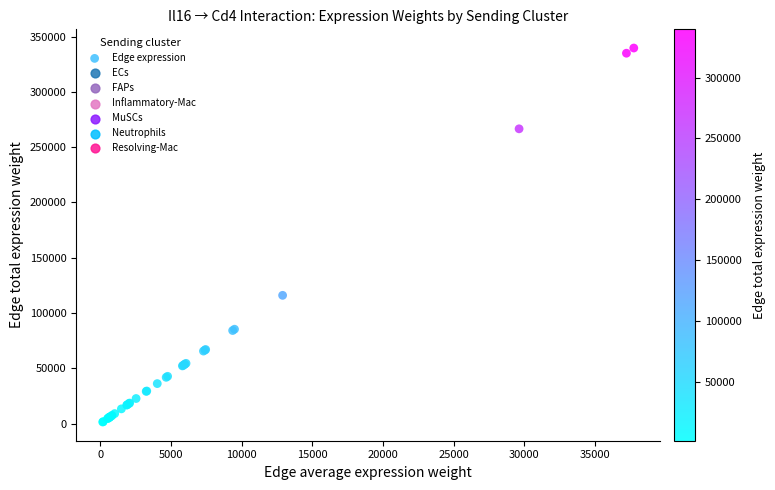

What Y value in the scatter plot is closest to 170561?

116029.6